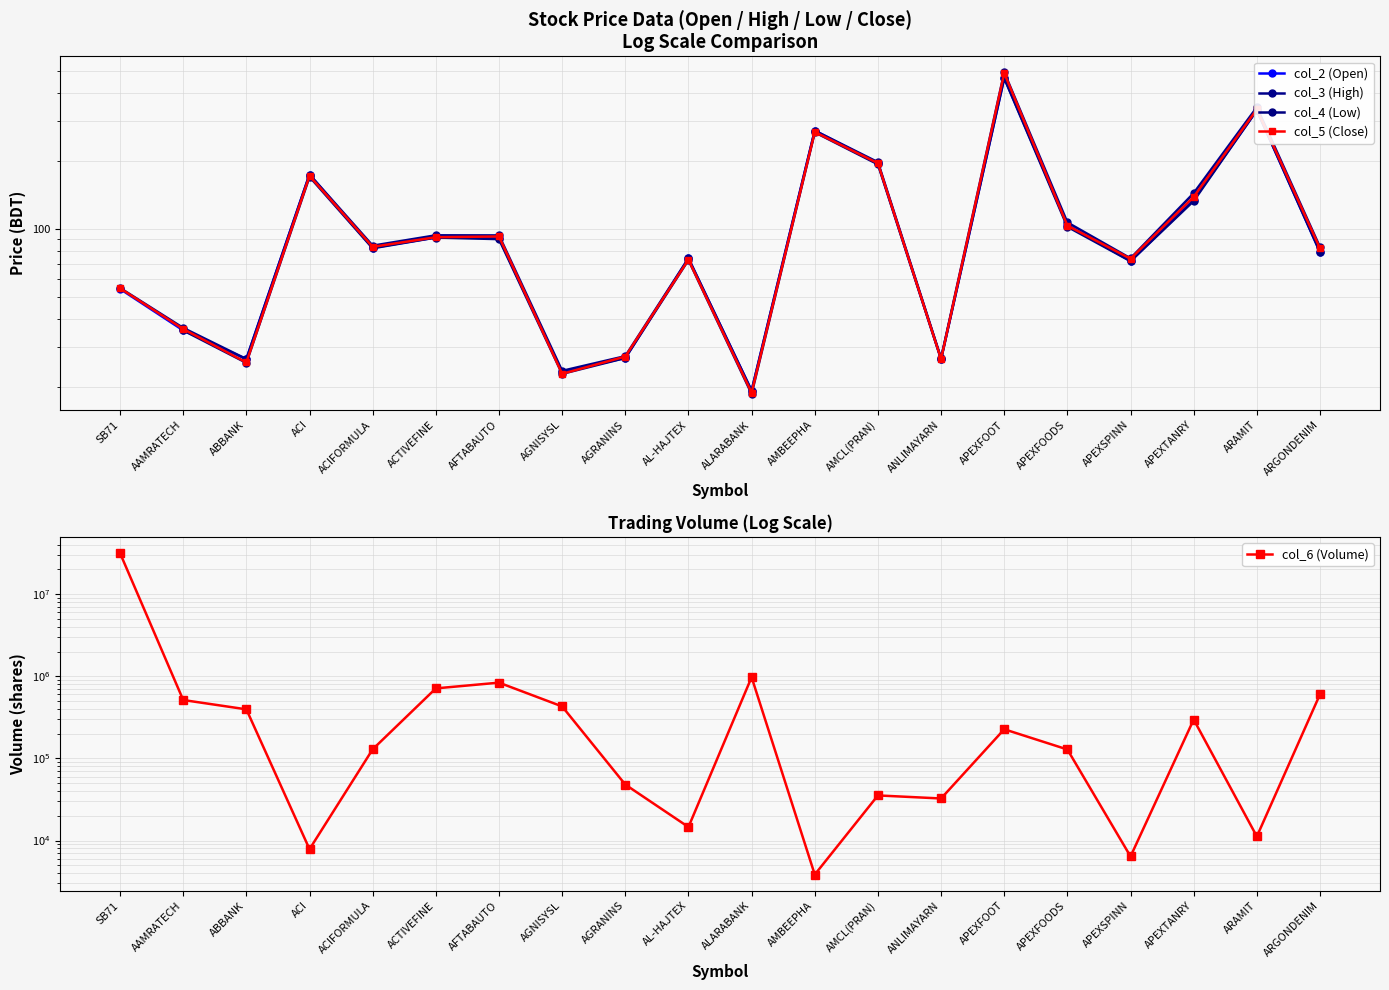

What is the spread (max minus min) of values at APEXSPINN?

6328.1